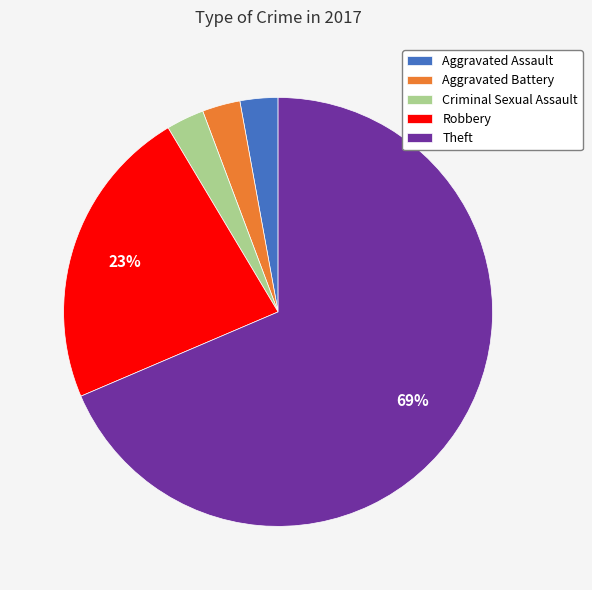

Is it true that Aggravated Assault is 15% of the pie?

False